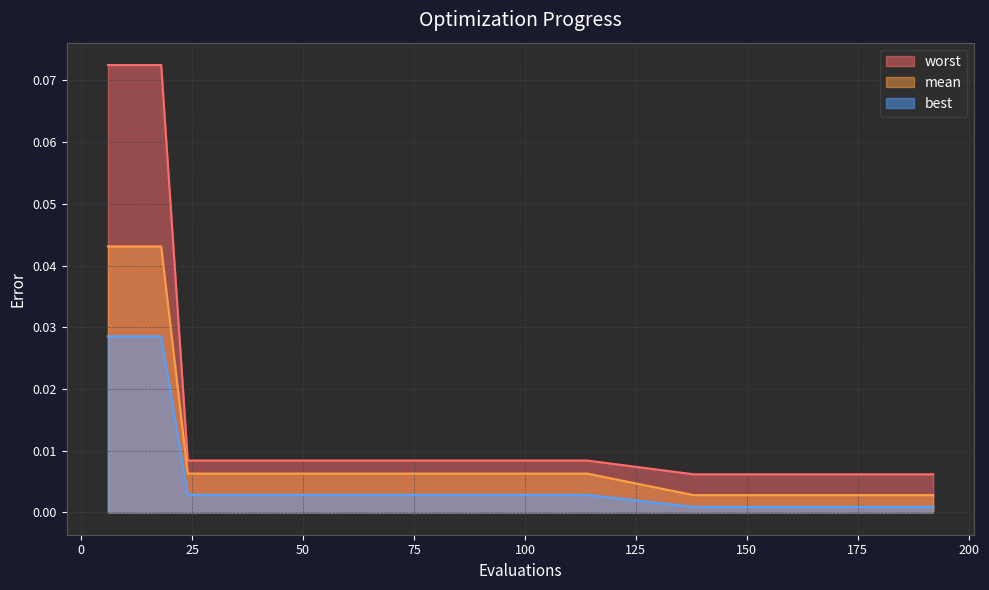

At how many categories does at least one series exceed 0?

29